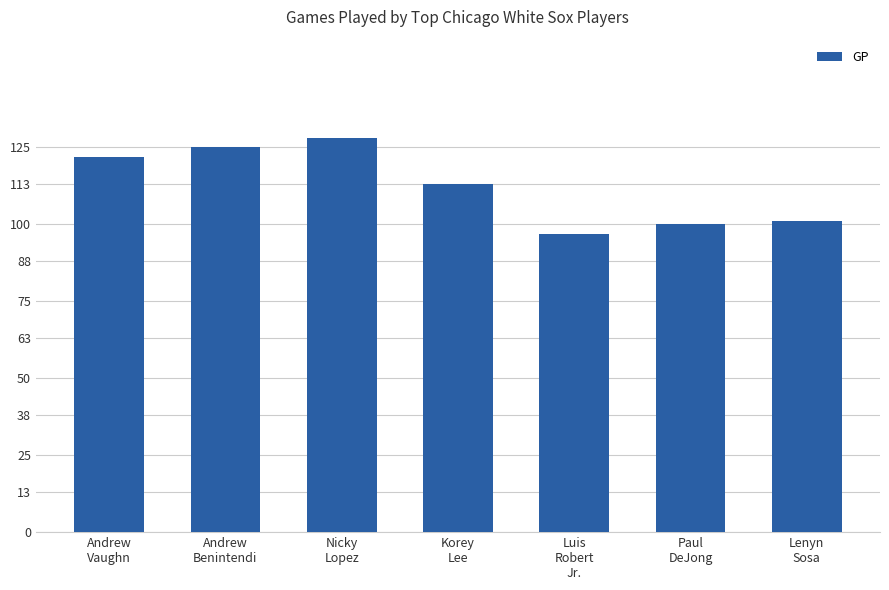

Are the bars horizontal?

No